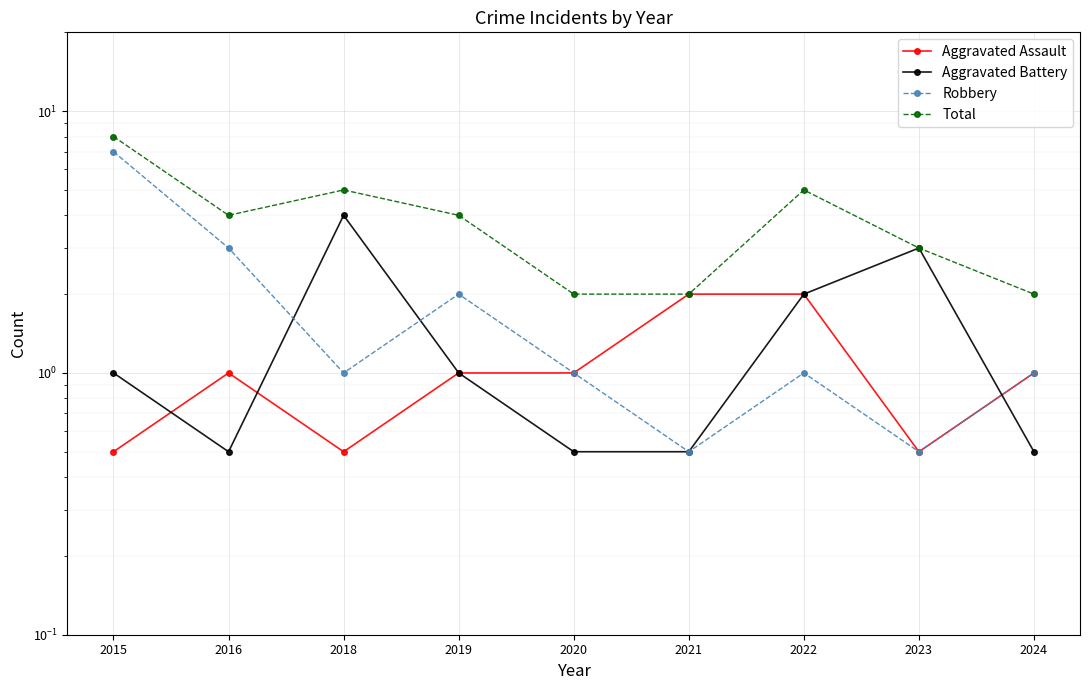

What is the value of the Total point at the 7th from the left?

5.0